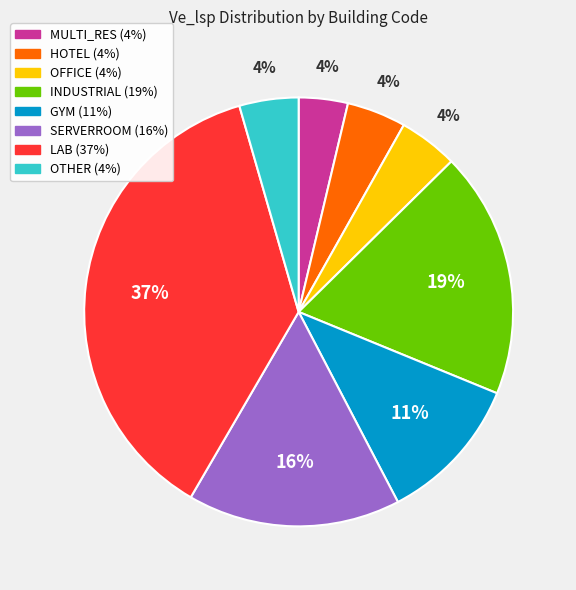

Do LAB and MULTI_RES together represent more than half of the pie?

No